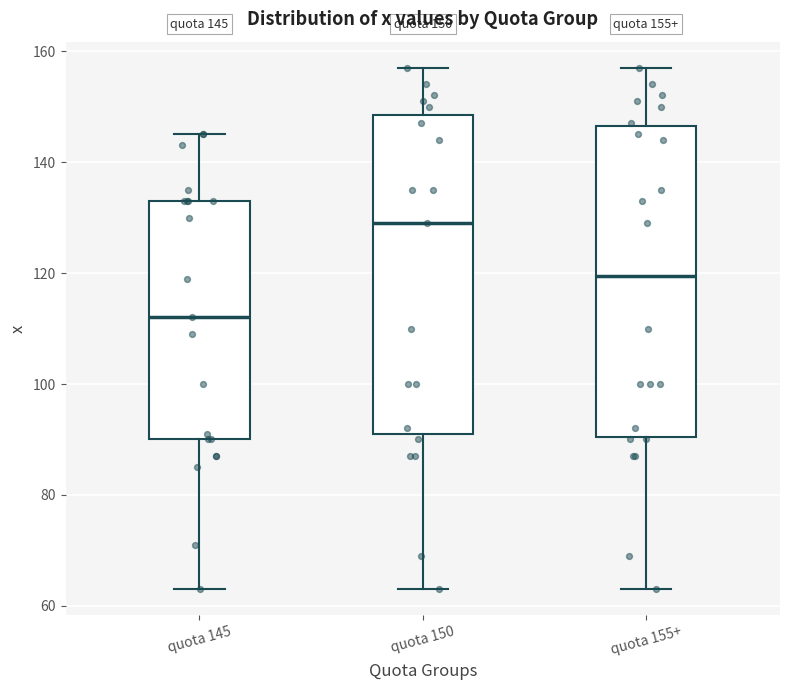

Which box has the highest median line?

quota 150